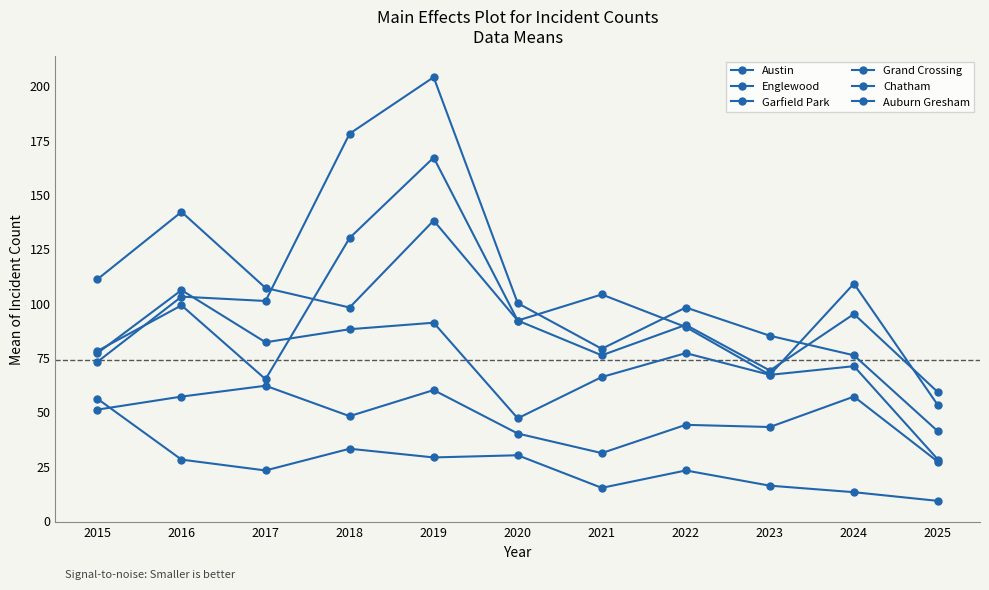

Count the number of data series in this chart.

6